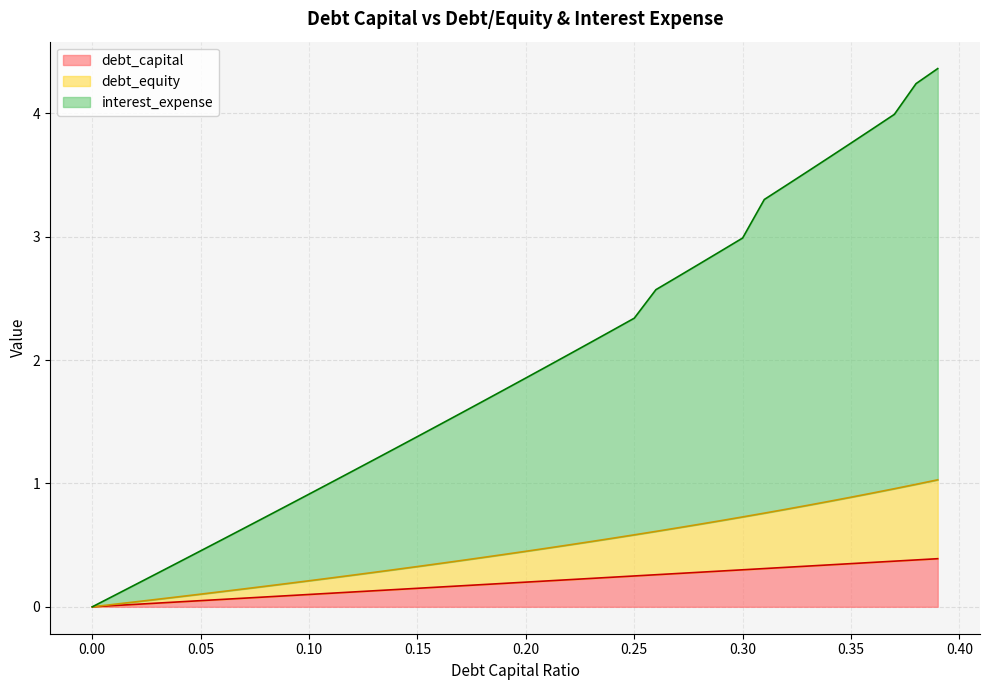

True or false: debt_capital and interest_expense intersect in this chart.

False